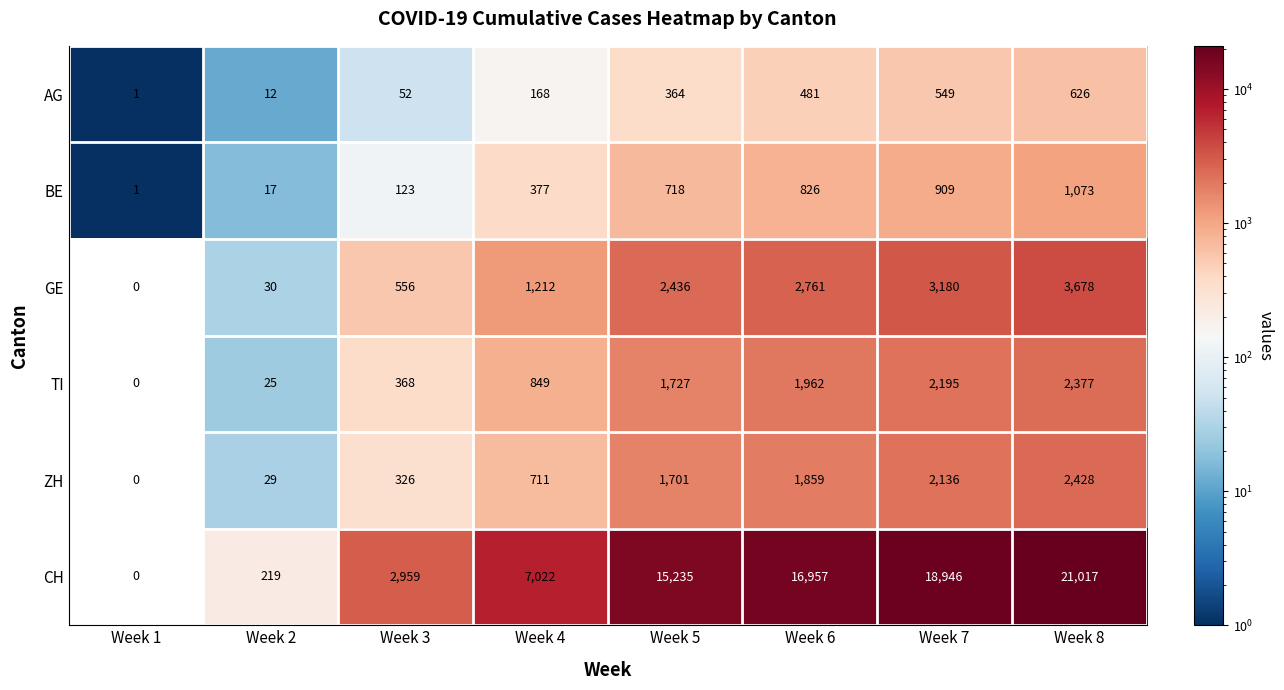

Which series has the widest spread of values?

CH